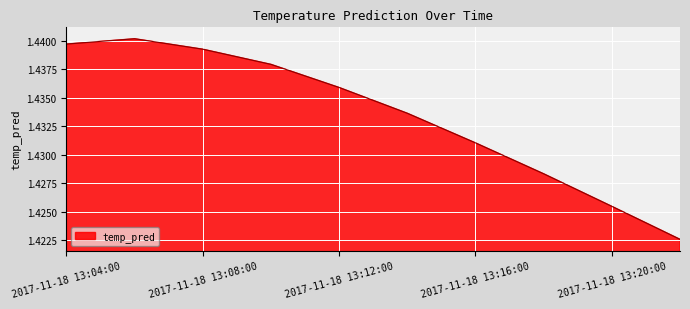

How many lines are shown in the chart?

1